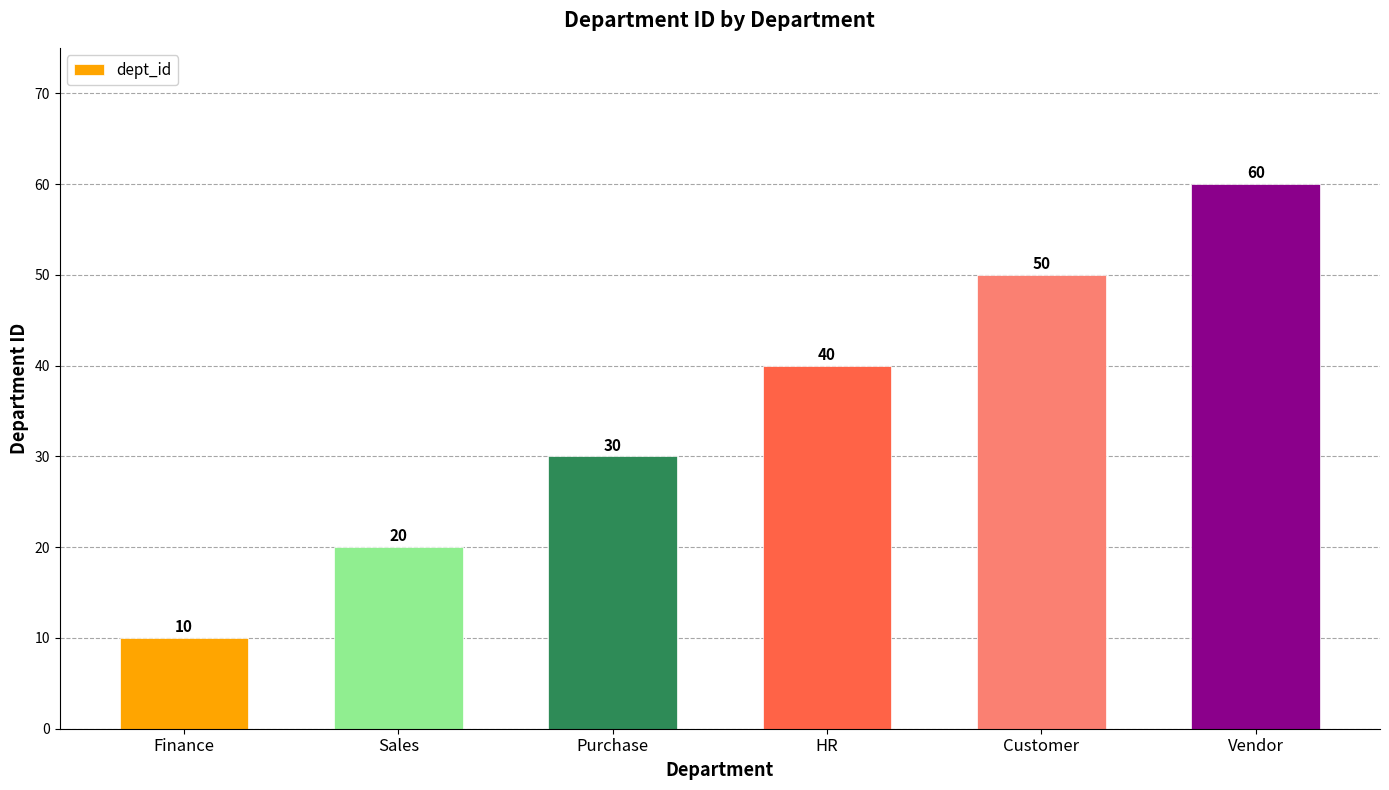

What position from the right is Vendor?

1